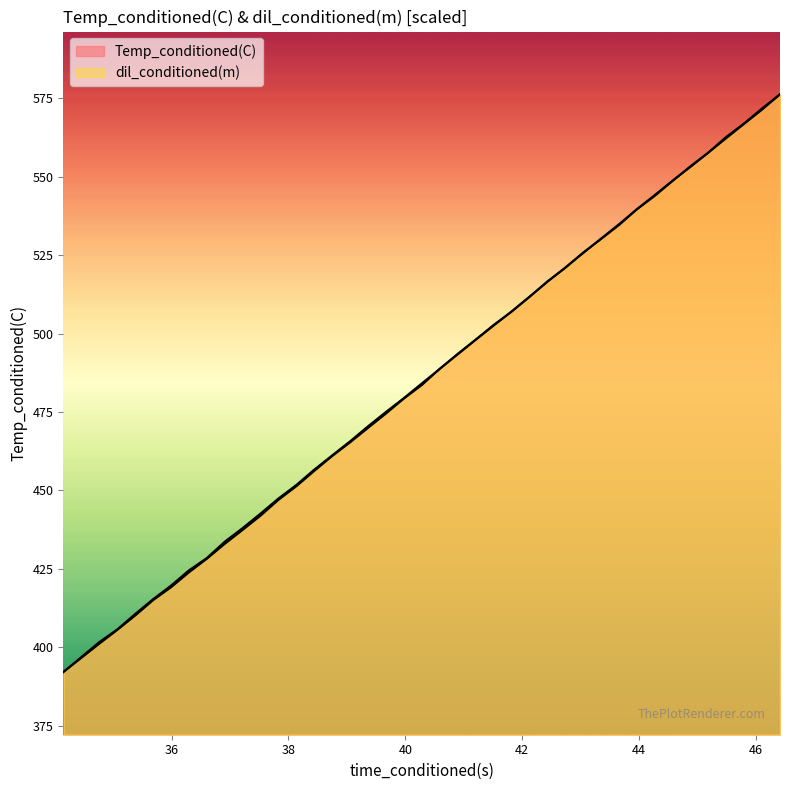

How many lines are shown in the chart?

2